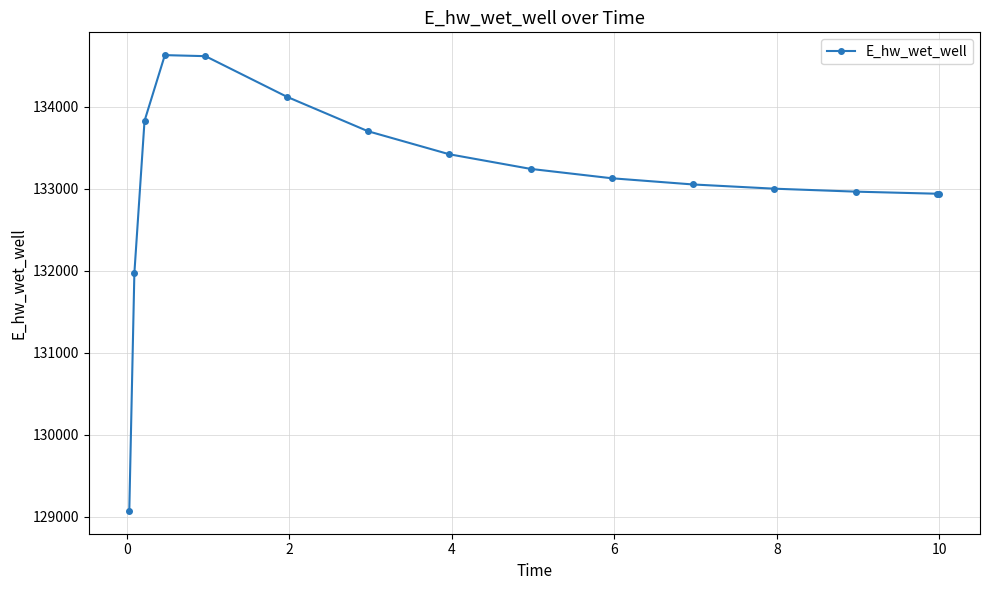

What is the average value?

133107.2